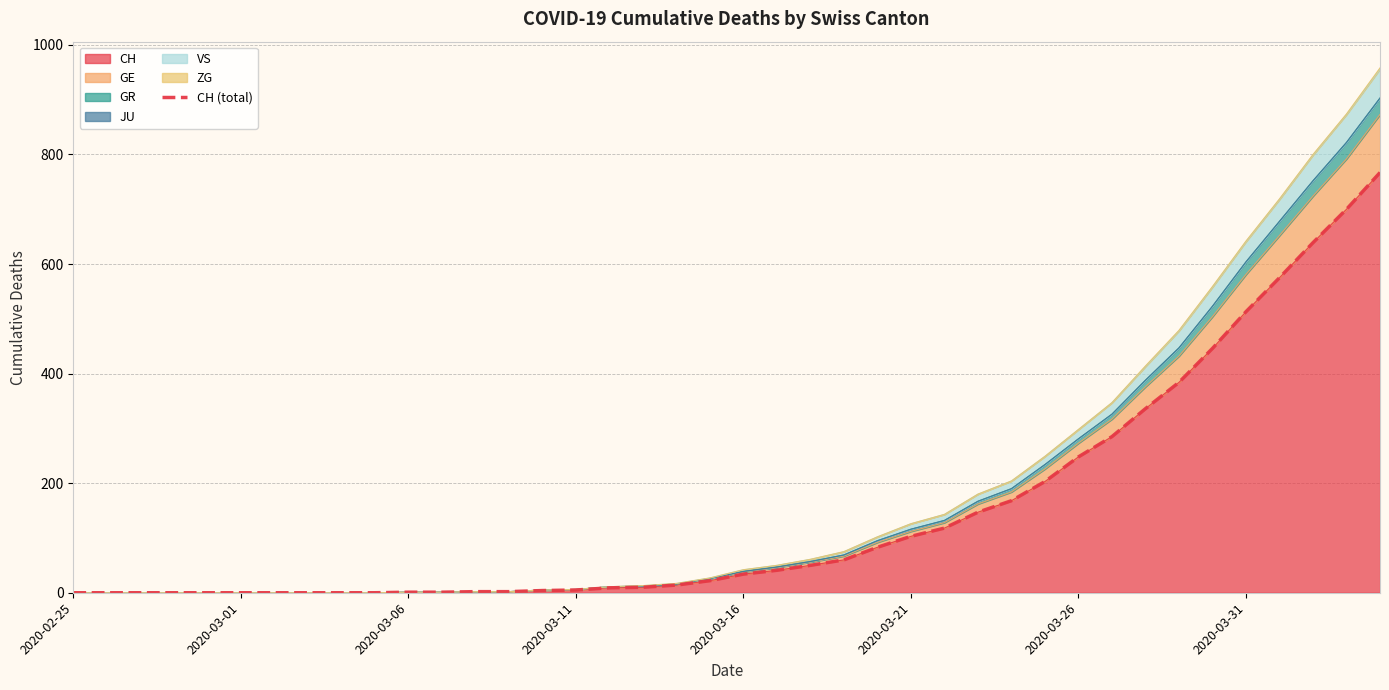

The CH series shows 69 at 2020-03-26. True or false?

False